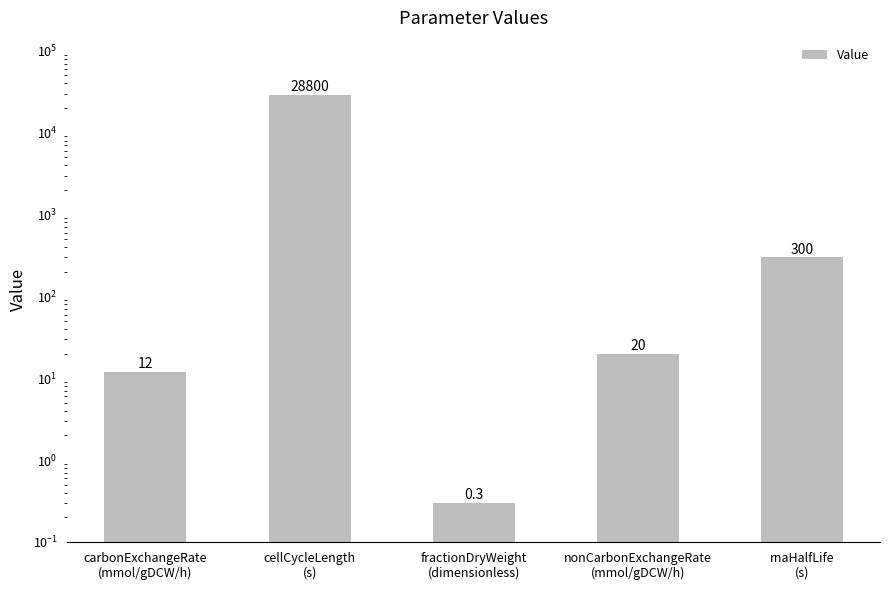

What is the label of the 1st bar from the left?

carbonExchangeRate
(mmol/gDCW/h)